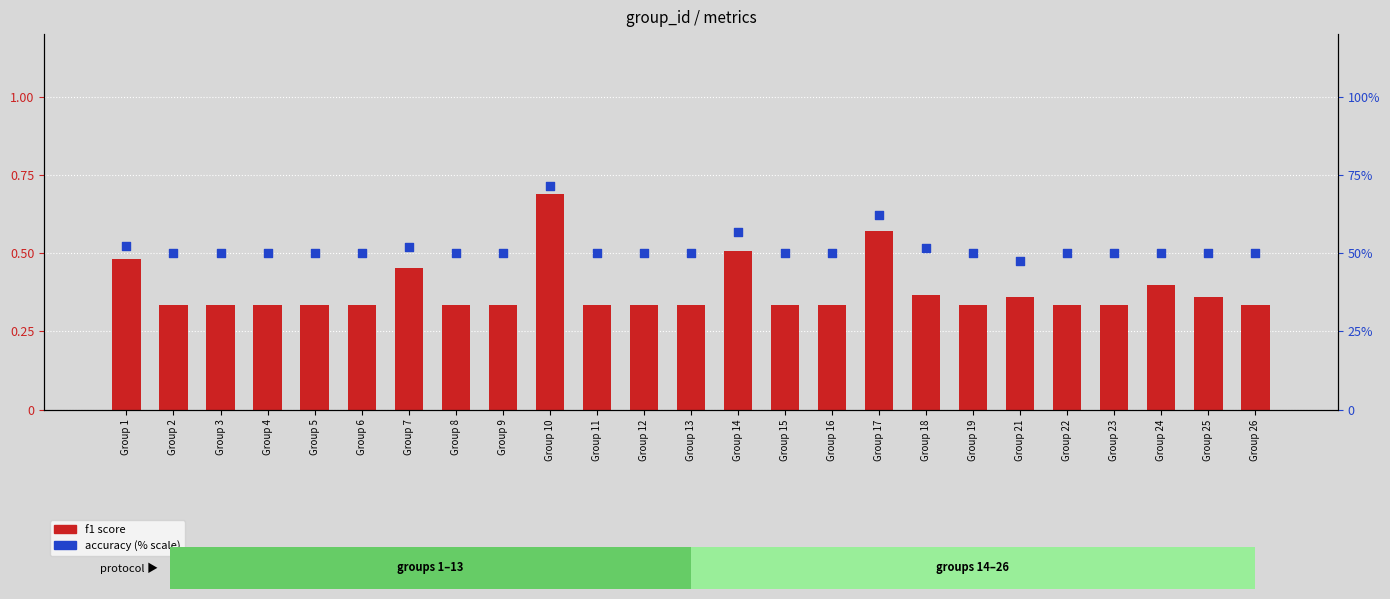

Which series has the largest Y range (max minus min)?

accuracy (% scale)